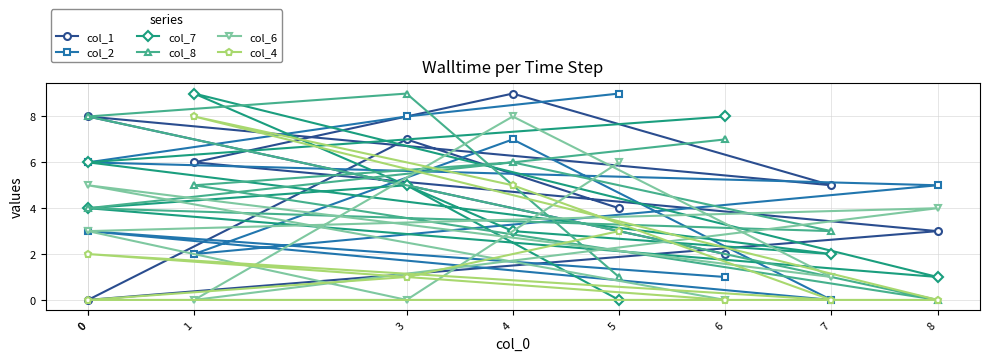

What are all the series names shown in the legend?

col_1, col_2, col_7, col_8, col_6, col_4